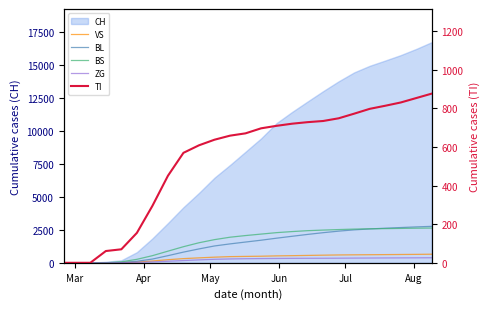

How many lines are shown in the chart?

5